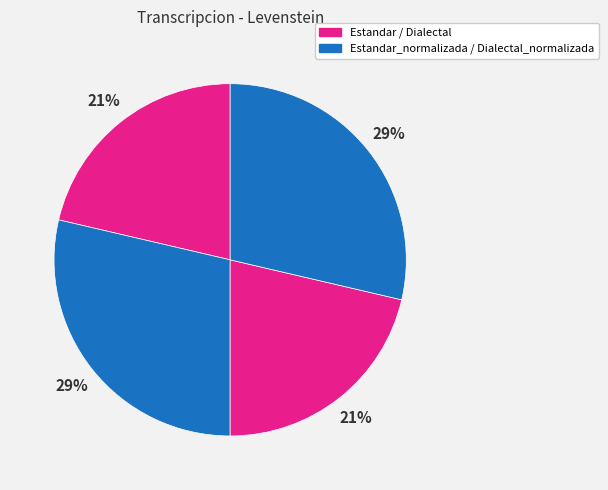

Count the number of slices in the pie.

4